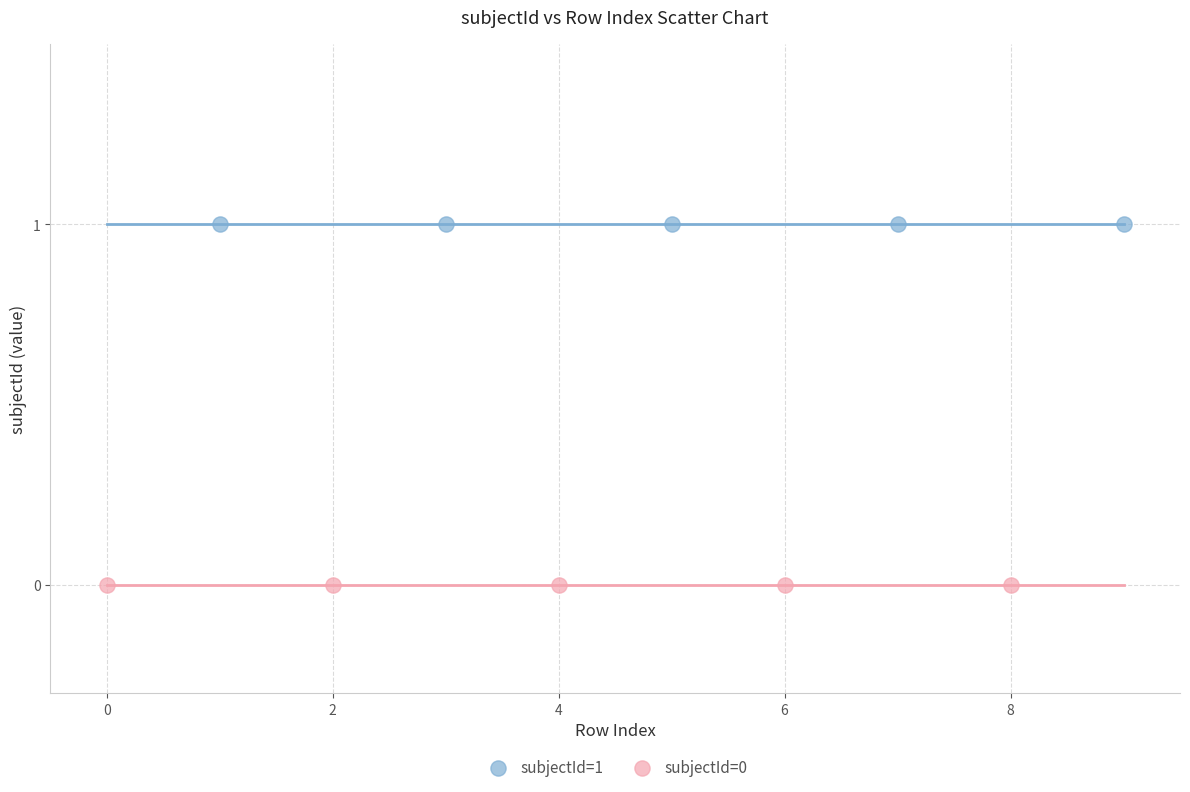

Which series reaches the maximum Y coordinate?

subjectId=1